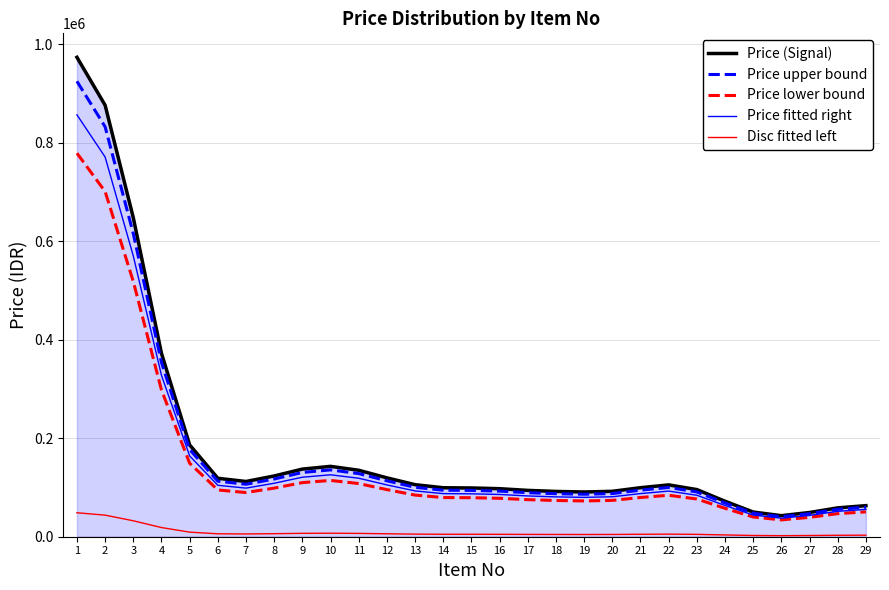

At which category is the sum across all series the highest?

1